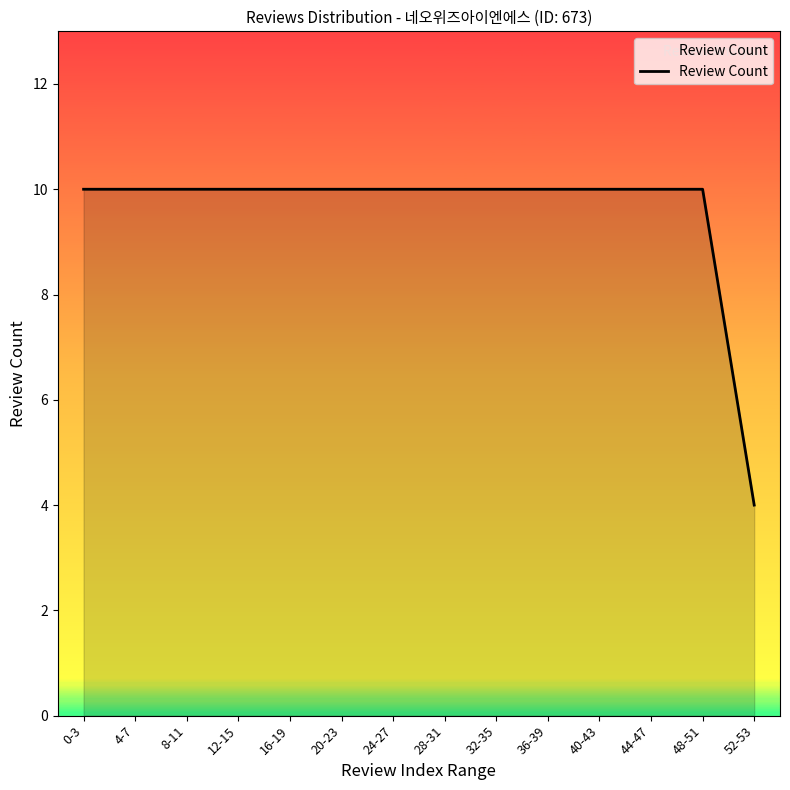

The chart shows a value of 7 at 20-23. True or false?

False